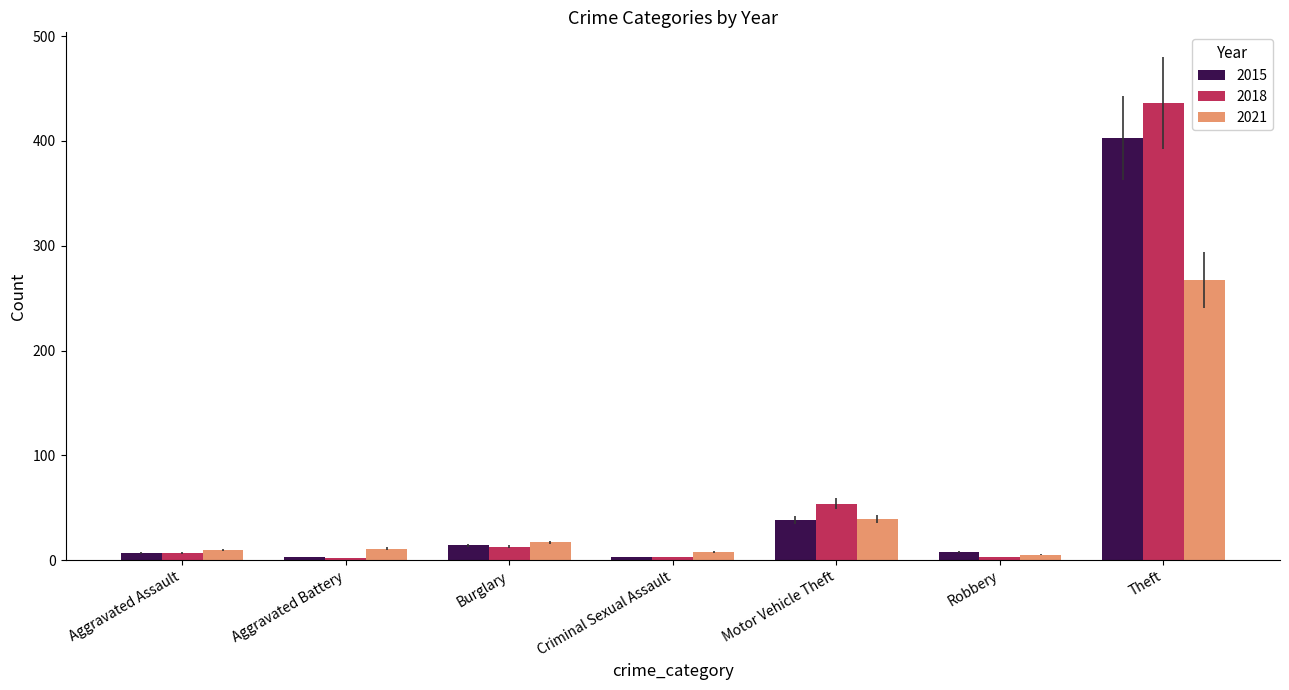

The 2018 series shows 81 at Motor Vehicle Theft. True or false?

False